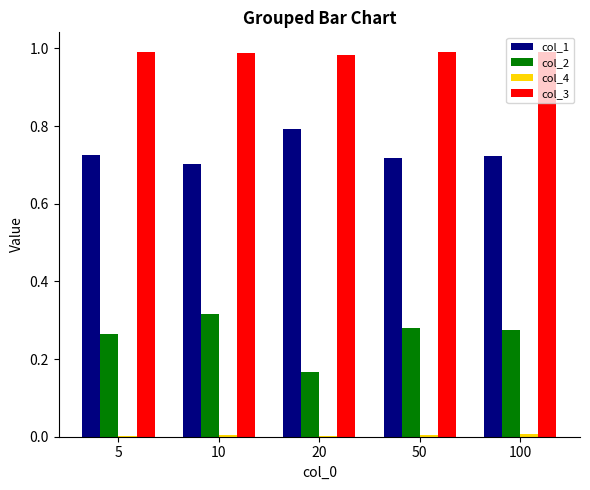

Which category has the highest value in the col_2 series?

10